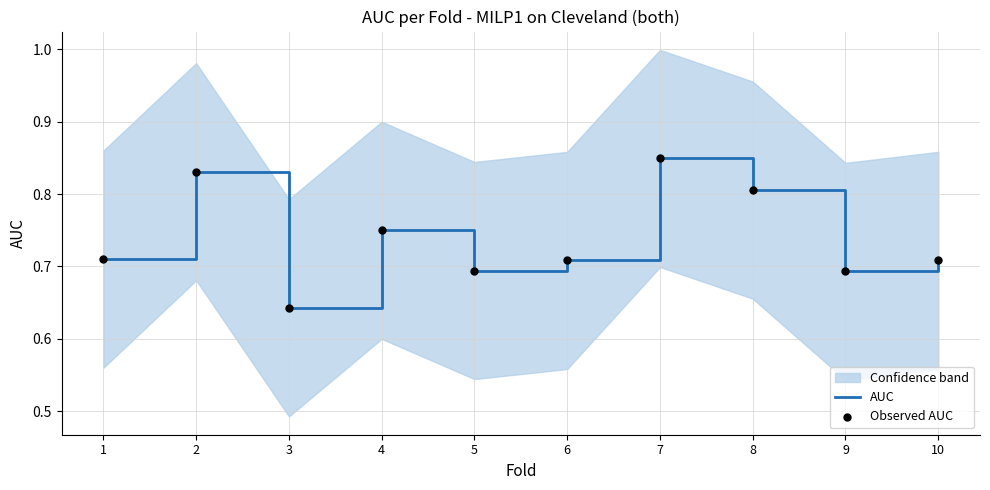

True or false: AUC has a value of 1.2 at 8.

False